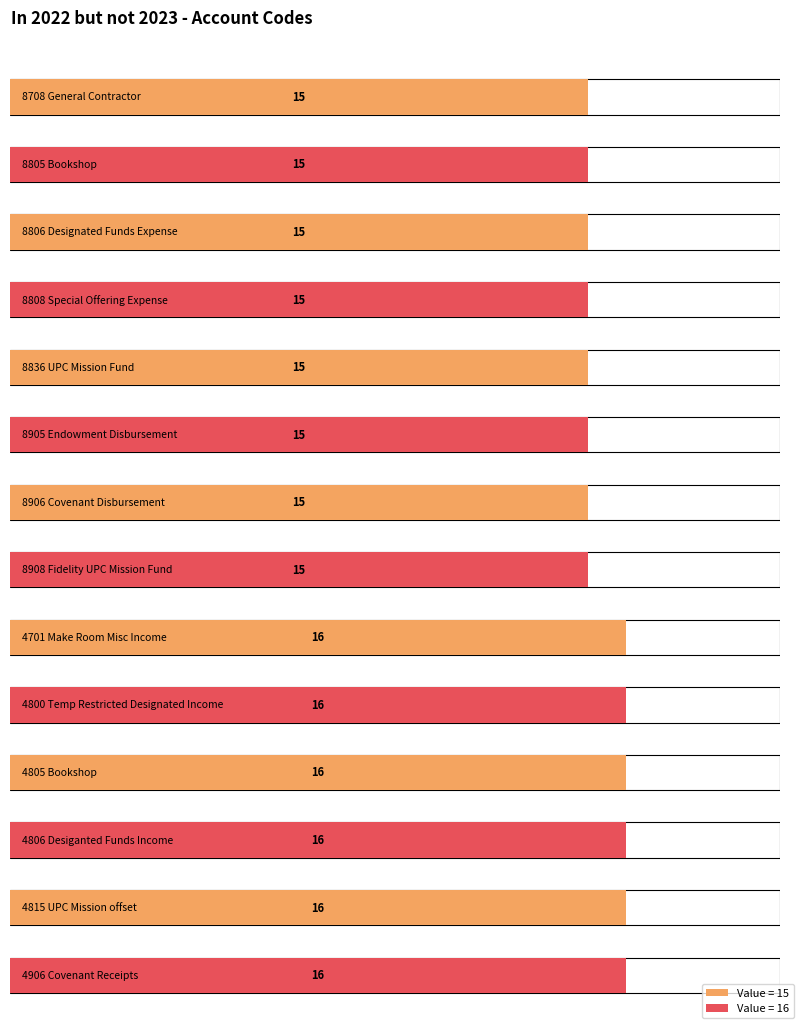

List the labels in order of value, largest first.

4701 Make Room Misc Income, 4800 Temp Restricted Designated Income, 4805 Bookshop, 4806 Desiganted Funds Income, 4815 UPC Mission offset, 4906 Covenant Receipts, 8708 General Contractor, 8805 Bookshop, 8806 Designated Funds Expense, 8808 Special Offering Expense, 8836 UPC Mission Fund, 8905 Endowment Disbursement, 8906 Covenant Disbursement, 8908 Fidelity UPC Mission Fund